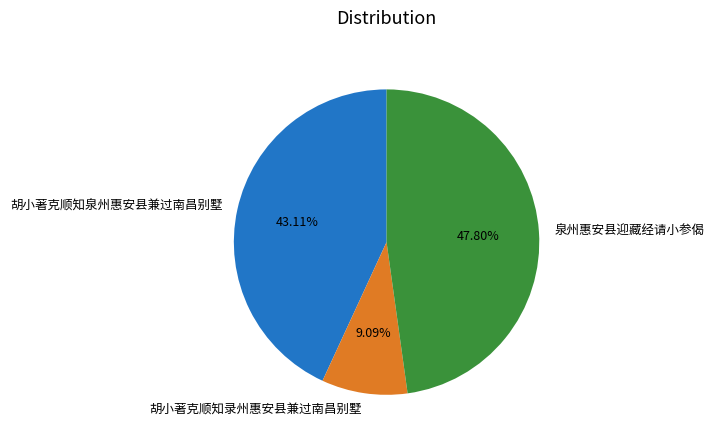

Is there a majority slice in this chart?

No